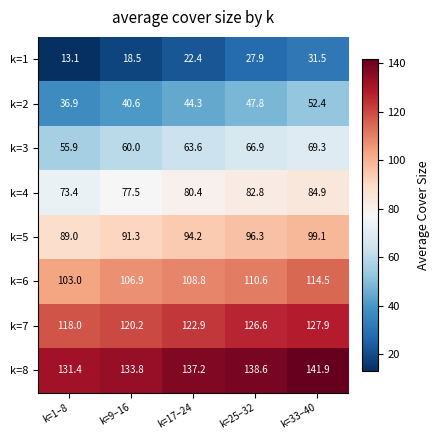

What is the average value of the k=8 series?

136.6